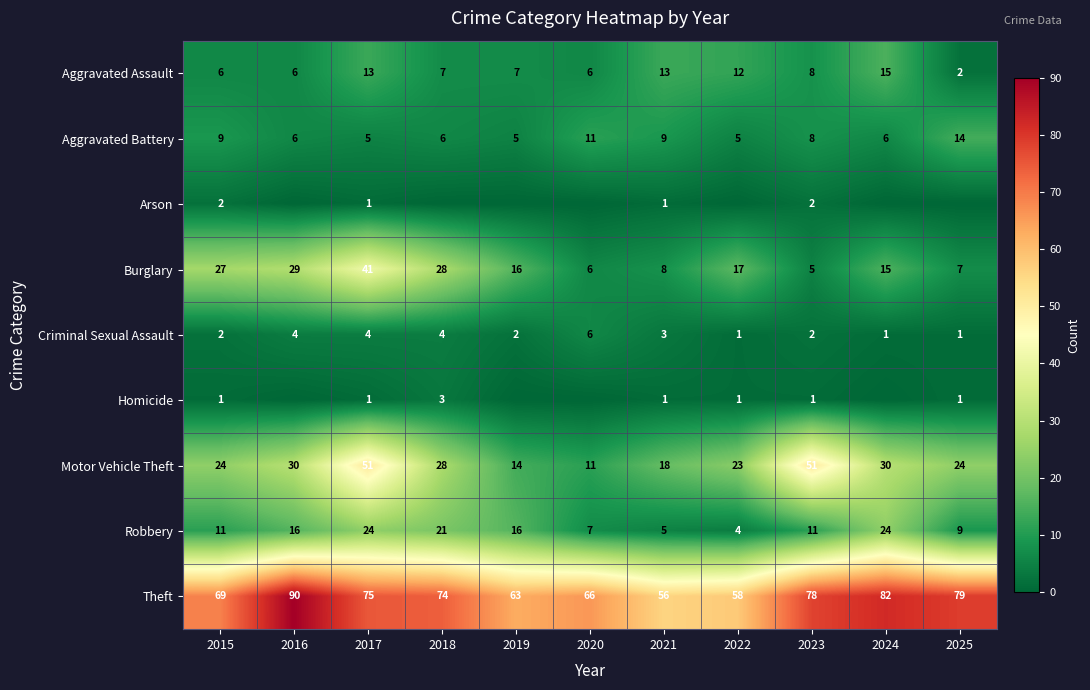

Count the number of data series in this chart.

9